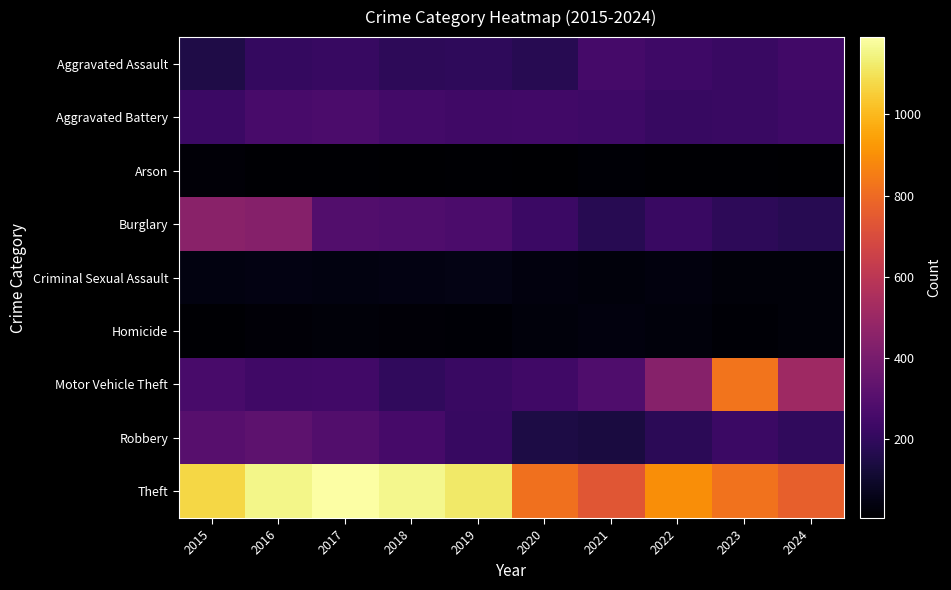

Reading left to right, extract all data points from this chart.

Aggravated Assault: 2015=151	2016=205	2017=217	2018=187	2019=192	2020=173	2021=254	2022=234	2023=223	2024=242
Aggravated Battery: 2015=225	2016=264	2017=272	2018=251	2019=238	2020=242	2021=236	2022=218	2023=220	2024=234
Arson: 2015=20	2016=11	2017=12	2018=6	2019=13	2020=9	2021=17	2022=11	2023=11	2024=10
Burglary: 2015=450	2016=440	2017=289	2018=283	2019=272	2020=225	2021=176	2022=223	2023=187	2024=176
Criminal Sexual Assault: 2015=40	2016=46	2017=39	2018=44	2019=48	2020=38	2021=30	2022=38	2023=28	2024=27
Homicide: 2015=11	2016=24	2017=27	2018=21	2019=18	2020=31	2021=35	2022=31	2023=19	2024=29
Motor Vehicle Theft: 2015=262	2016=239	2017=242	2018=196	2019=219	2020=238	2021=281	2022=442	2023=828	2024=512
Robbery: 2015=305	2016=323	2017=289	2018=258	2019=215	2020=149	2021=140	2022=185	2023=227	2024=200
Theft: 2015=1072	2016=1153	2017=1190	2018=1161	2019=1117	2020=817	2021=734	2022=898	2023=822	2024=765